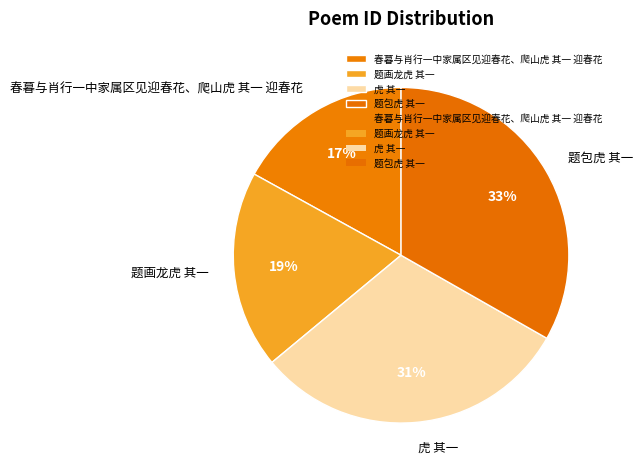

True or false: 虎 其一 accounts for 21% of the total.

False